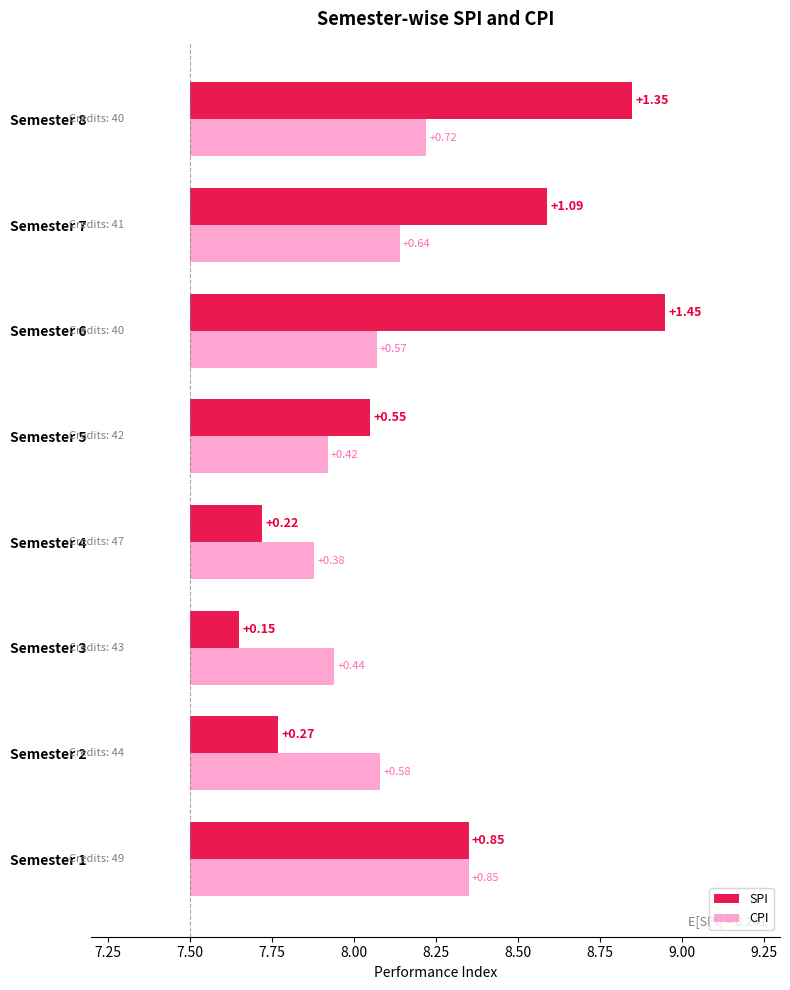

What is the value of the SPI bar at the 3rd from the left?

7.7